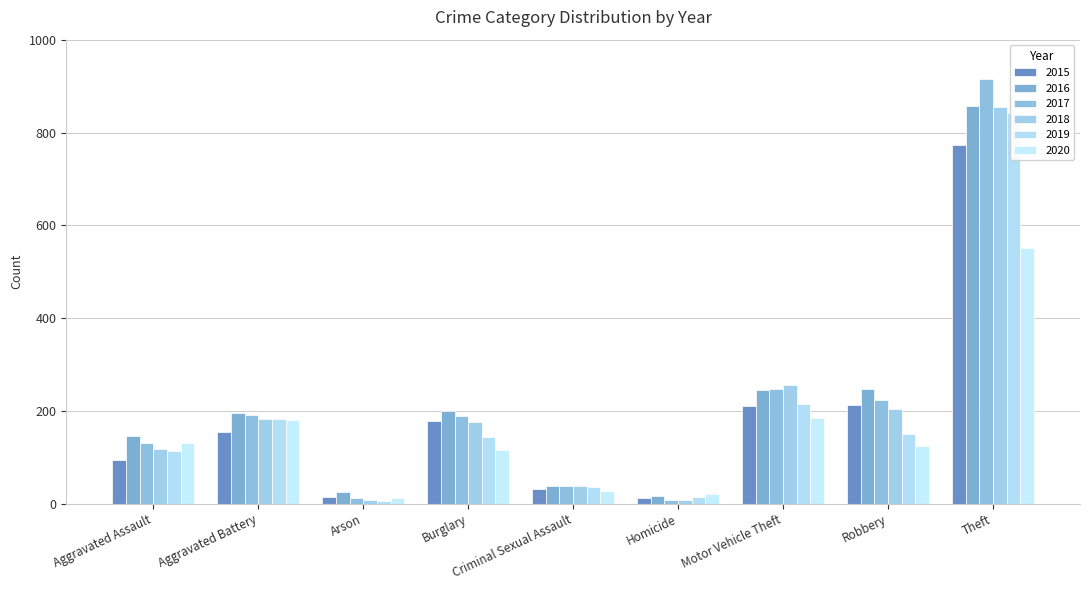

Which series changed the most between Criminal Sexual Assault and Theft?

2017